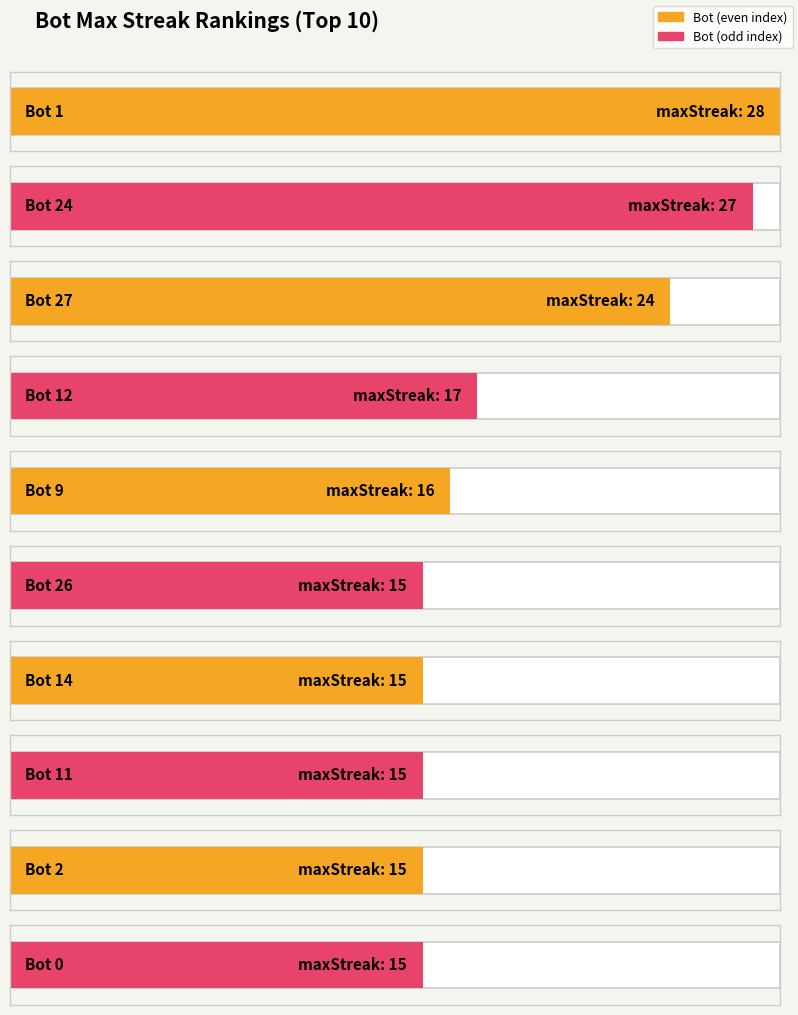

Where does the Bot series first go above 17?

24